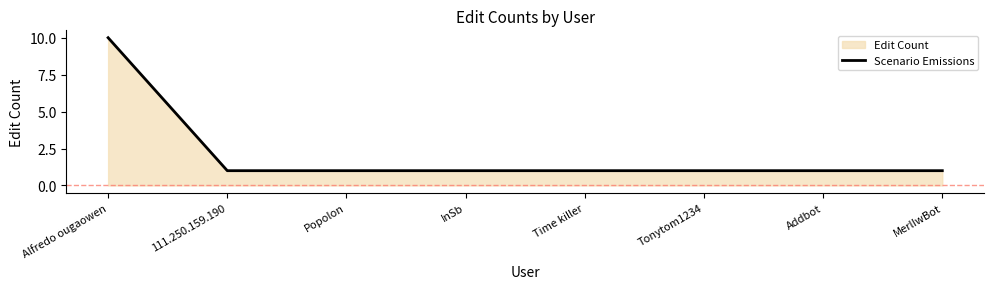

What is the value of the 4th point from the left?

1